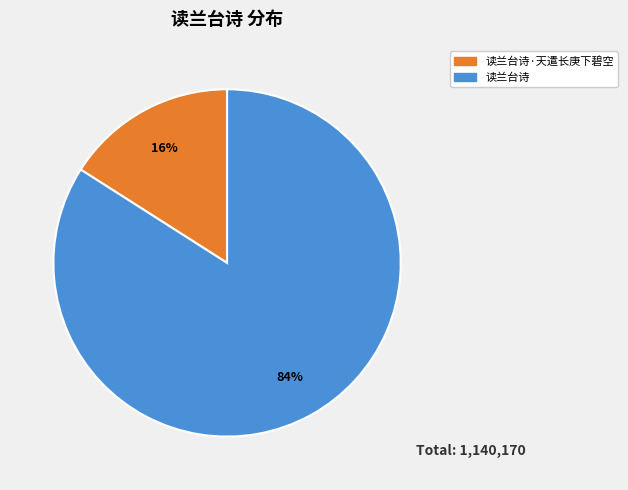

Does any single category account for the majority?

Yes